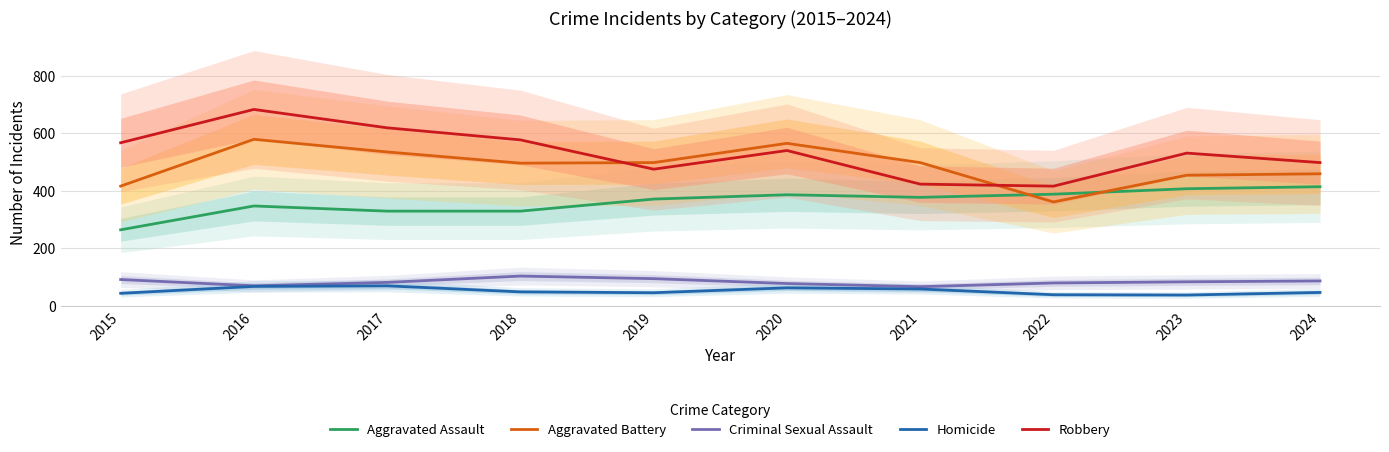

Is the value of Aggravated Battery at 2023 greater than the value of Robbery at 2019?

No